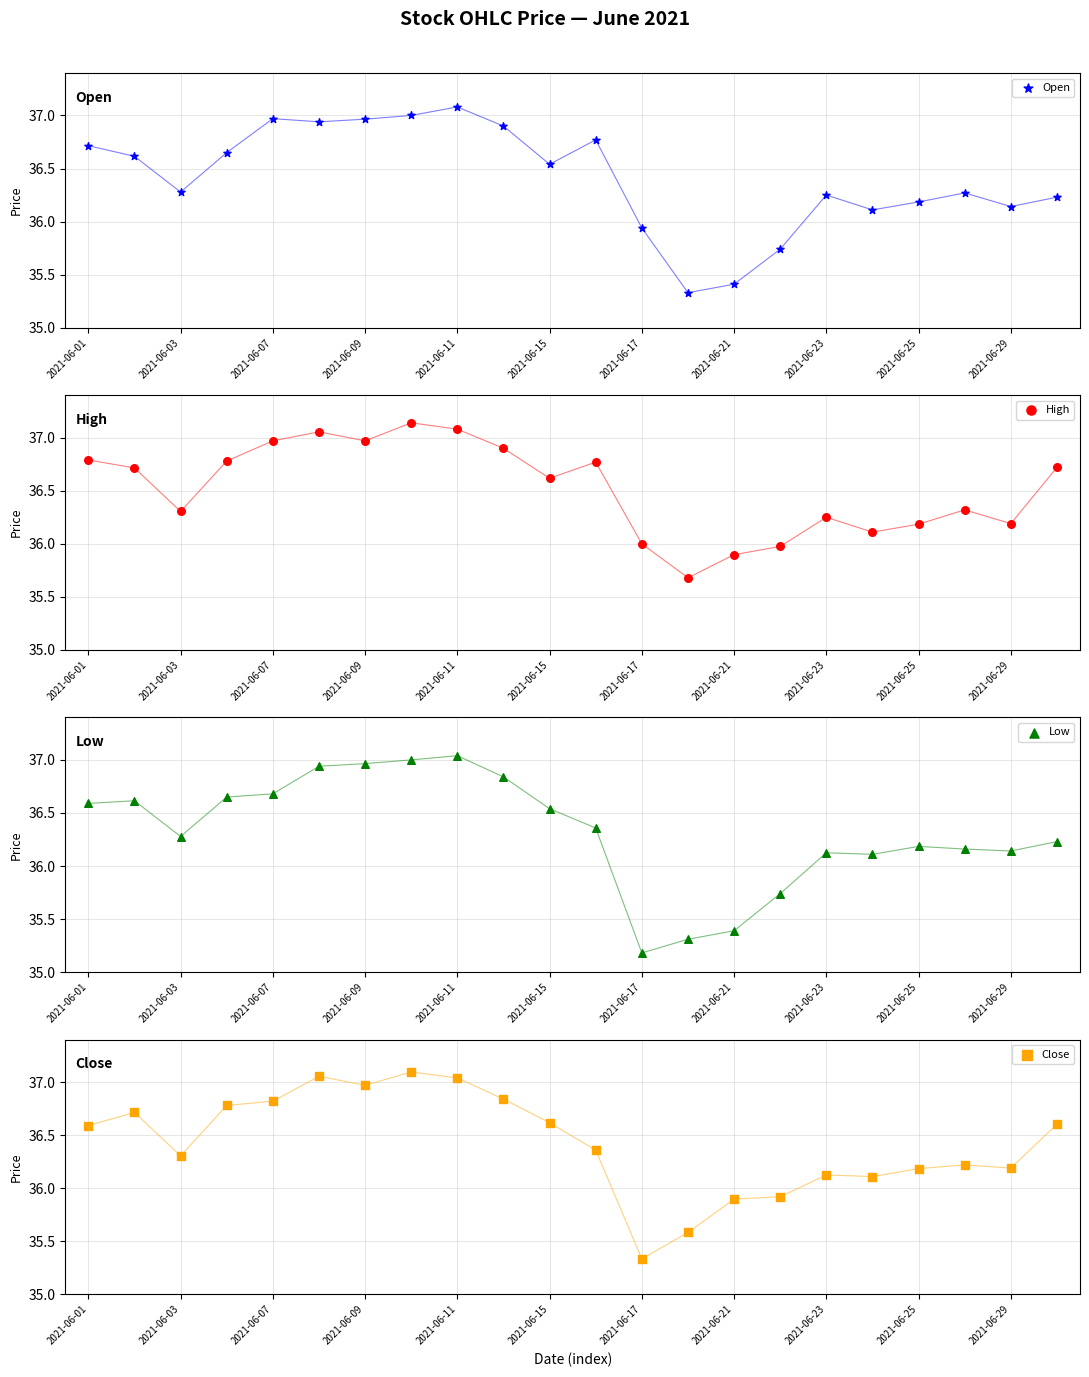

Is the value of Low at 2021-06-11 greater than the value of Close at 13?

Yes